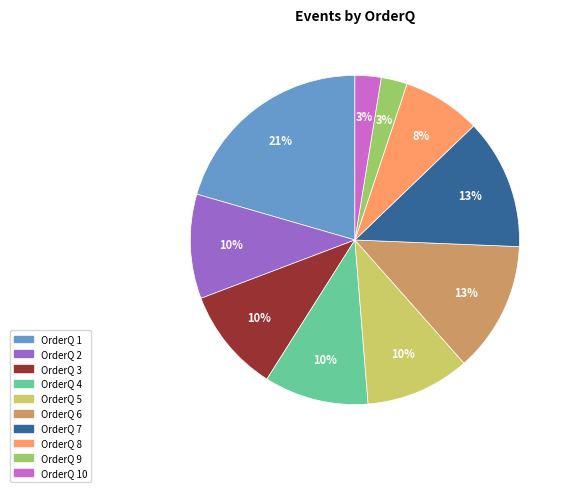

Does any single category account for the majority?

No